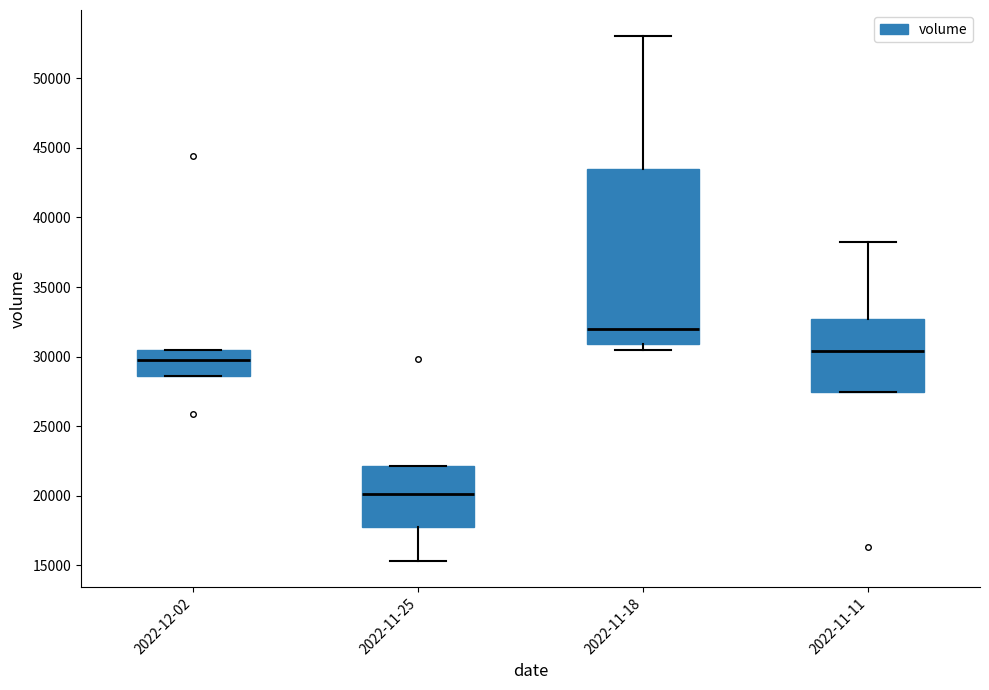

Reading left to right, read every box against the y-axis: the position of its median line, the range the box covers, and the ends of its whiskers. The values are not printed on the chart, so give them approximately, as read against the axis.

2022-12-02: median 30000, box 28500 to 30500, whiskers 28500 to 30500
2022-11-25: median 20000, box 18000 to 22000, whiskers 15500 to 22000
2022-11-18: median 32000, box 31000 to 43500, whiskers 30500 to 53000
2022-11-11: median 30500, box 27500 to 32500, whiskers 27500 to 38500